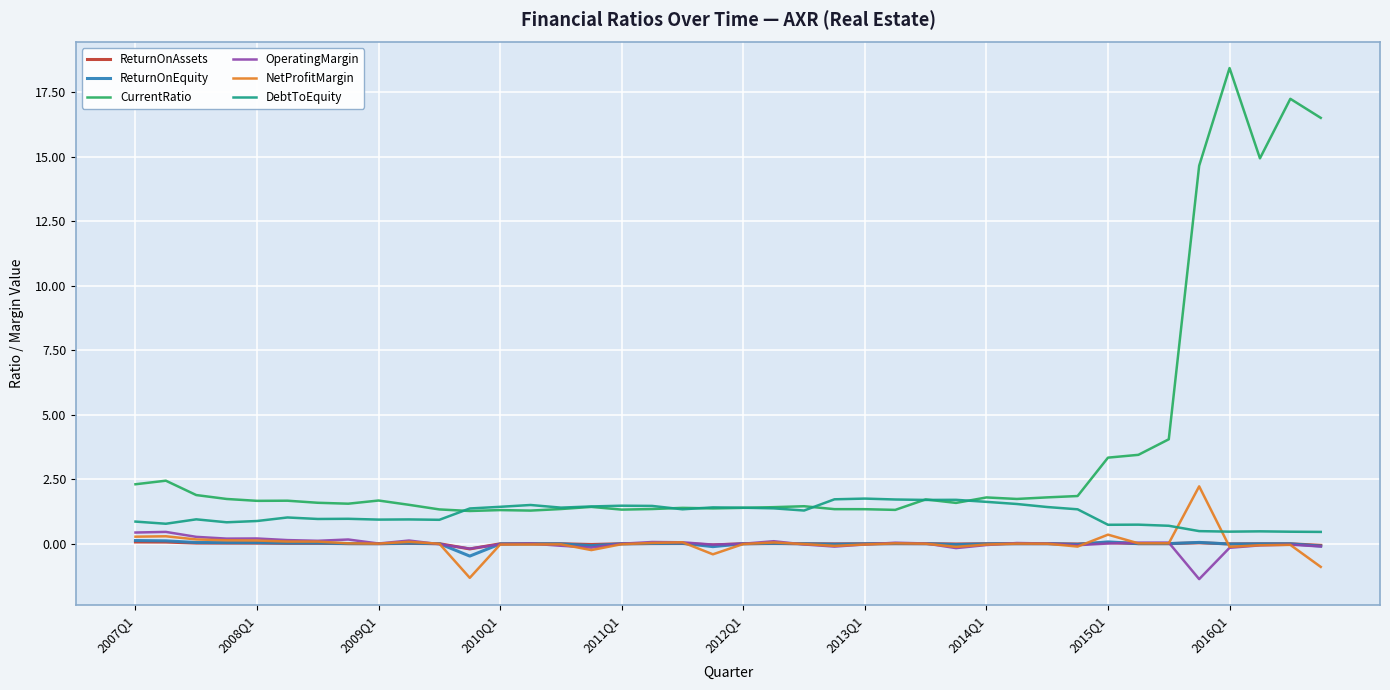

What is the maximum value for NetProfitMargin?

2.2